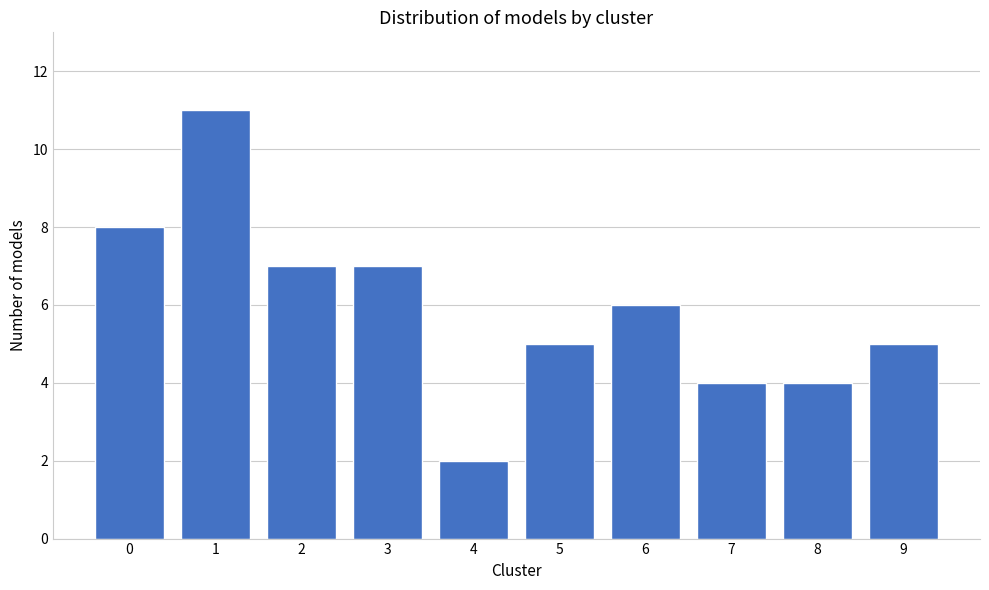

Reading left to right, list all the values displayed in this chart.

8	11	7	7	2	5	6	4	4	5